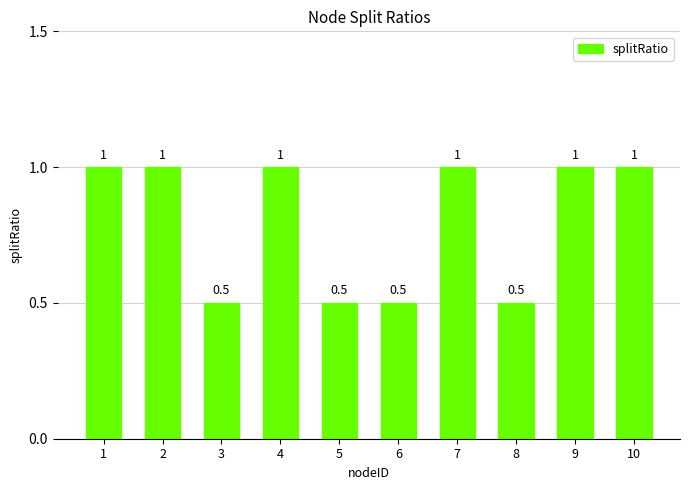

Reading right to left, extract all data points from this chart.

10=1.0	9=1.0	8=0.5	7=1.0	6=0.5	5=0.5	4=1.0	3=0.5	2=1.0	1=1.0